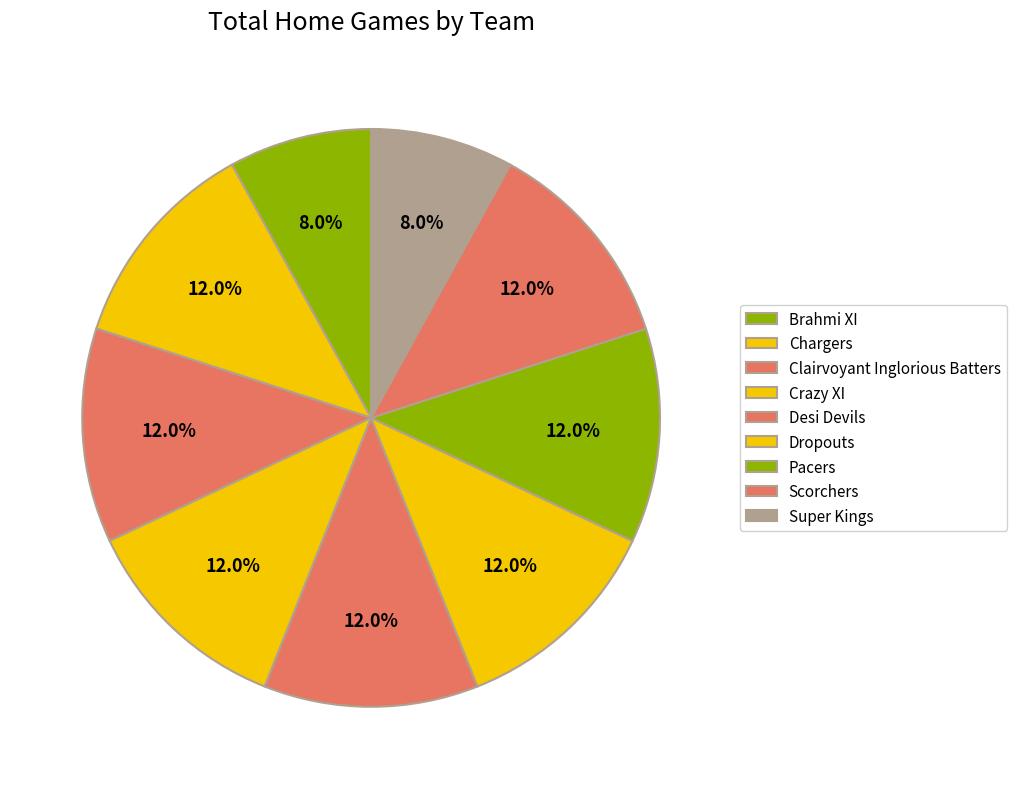

Which has a higher value, Crazy XI or Desi Devils?

Crazy XI